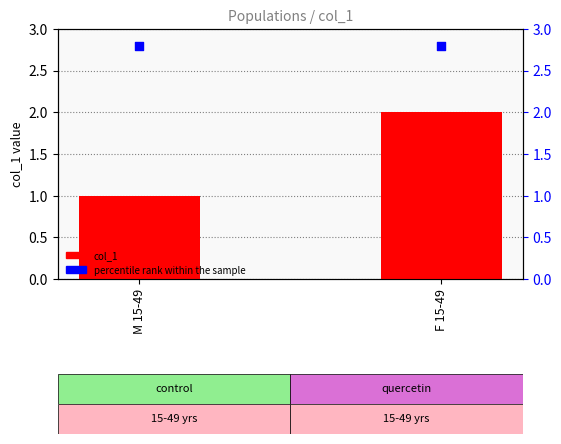

Which series has the widest spread of Y values?

col_1